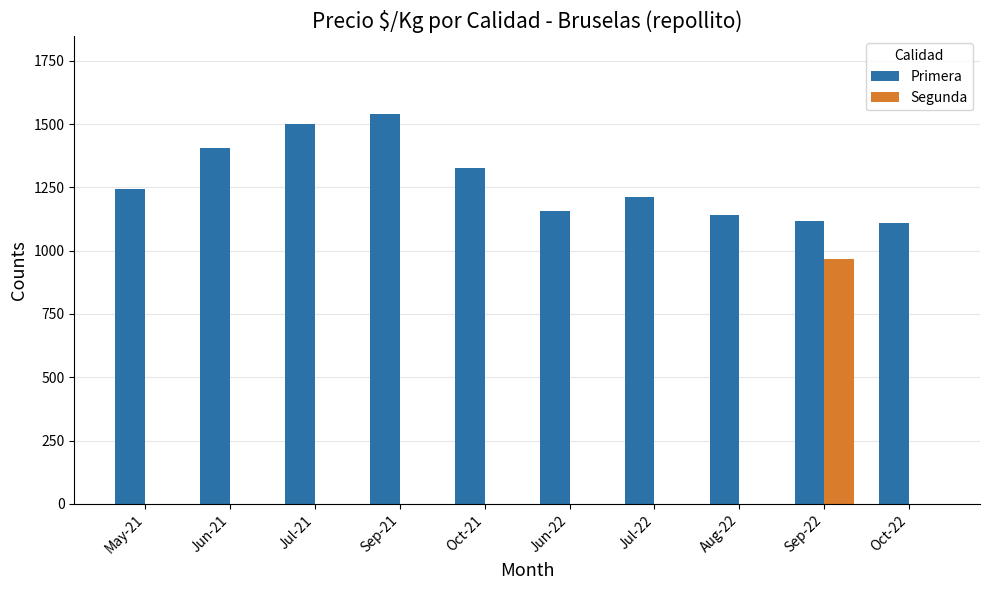

At which category is the sum across all series the highest?

Sep-22